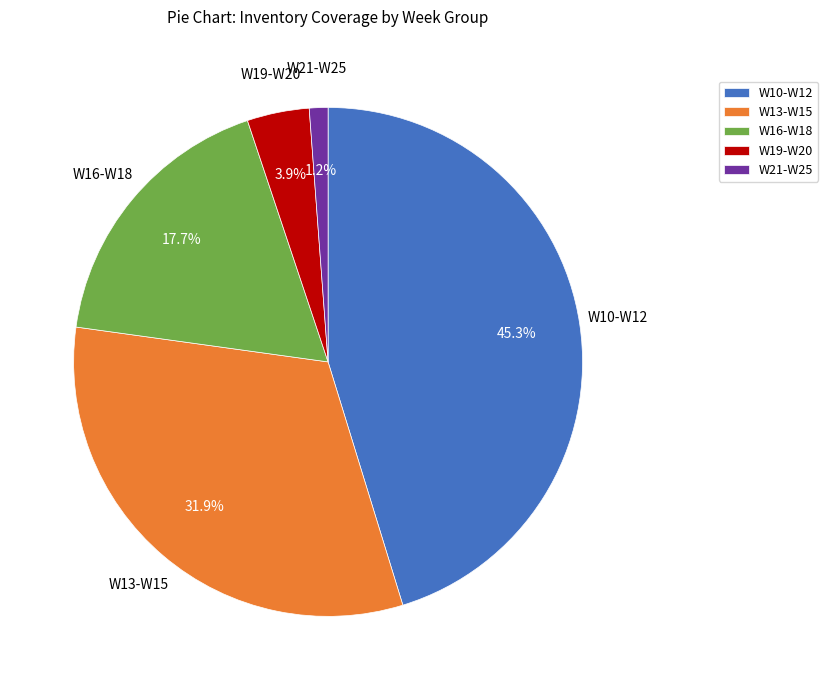

Is W13-W15 the majority of the pie?

No